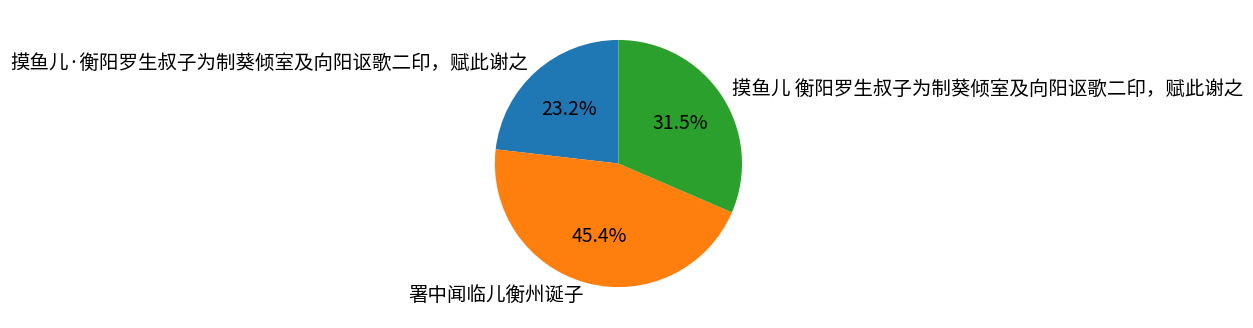

What is the smallest slice in the pie chart?

摸鱼儿·衡阳罗生叔子为制葵倾室及向阳讴歌二印，赋此谢之